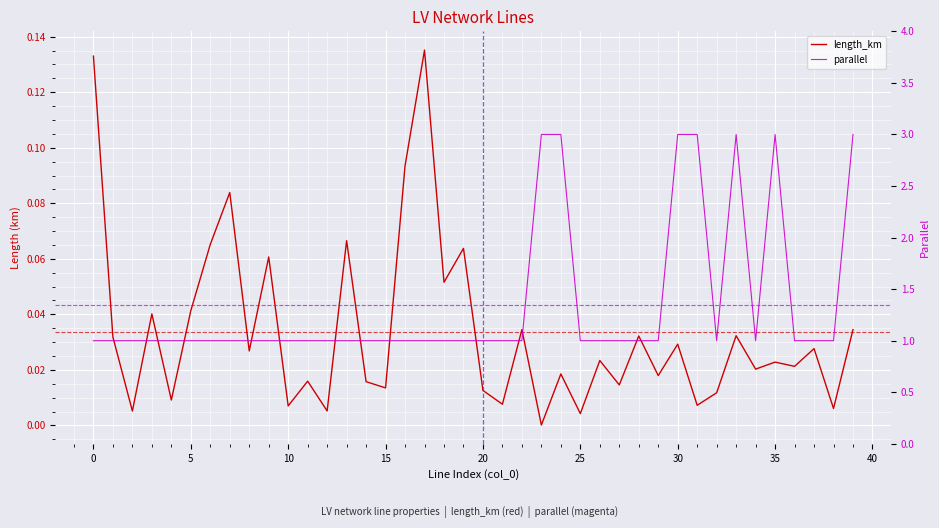

The value of length_km at 15 is 0.0. True or false?

True